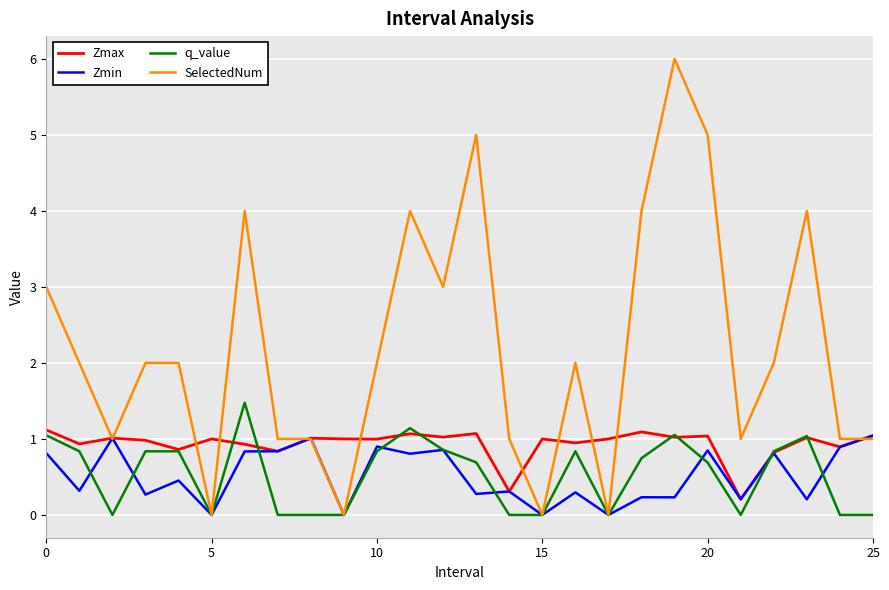

Which series has the largest range (max minus min)?

SelectedNum